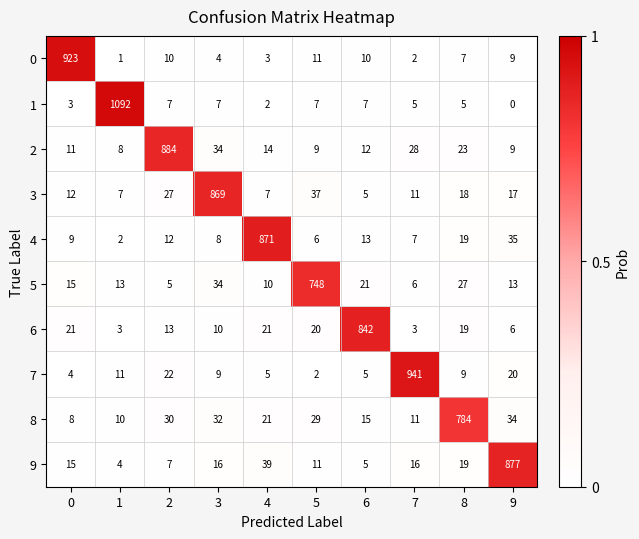

List the series in order of their peak value, lowest first.

5, 8, 6, 3, 4, 9, 2, 0, 7, 1